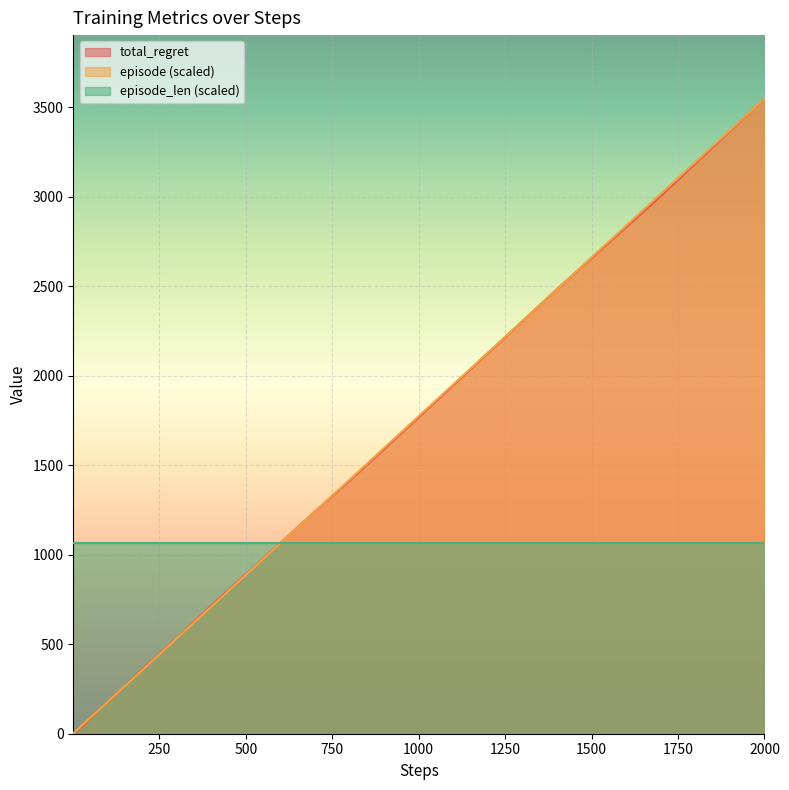

What is the highest value of the episode_len (scaled) series?

1064.4